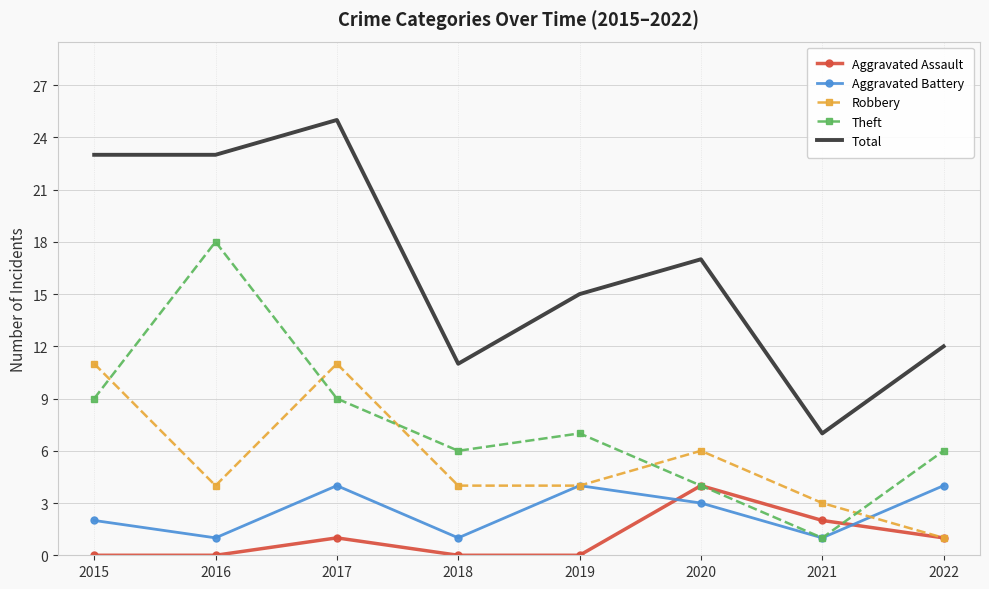

The Total series shows 7 at 2021. True or false?

True